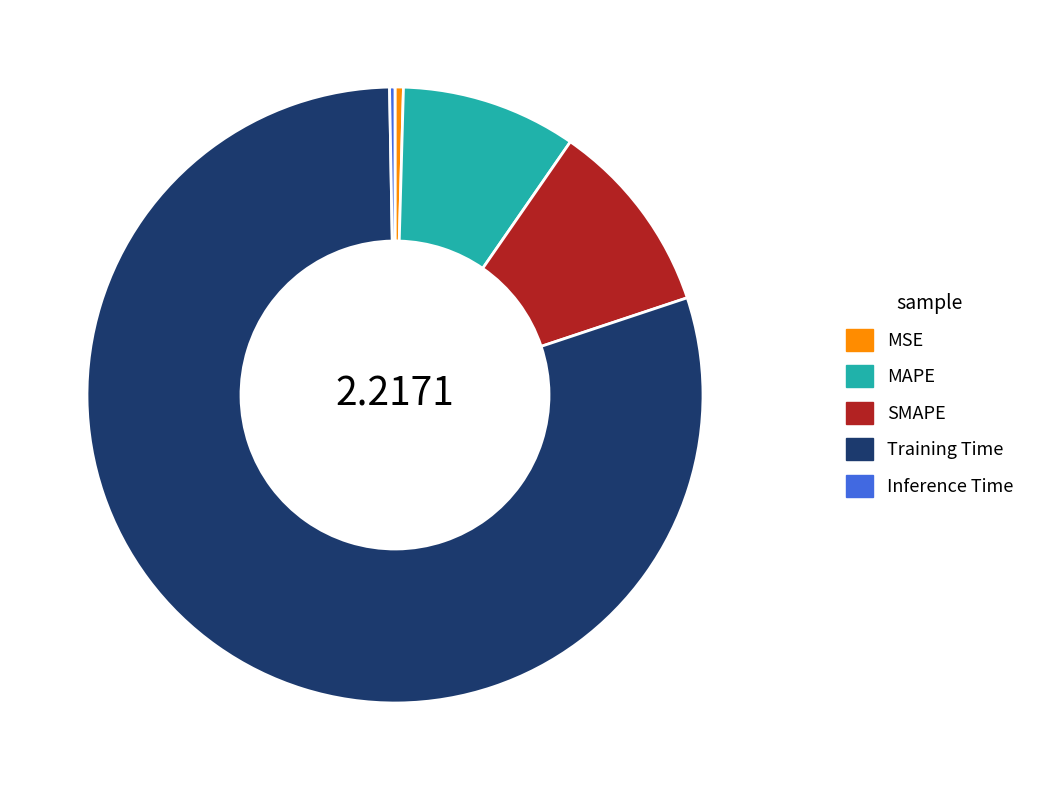

Which slice is the largest?

Training Time